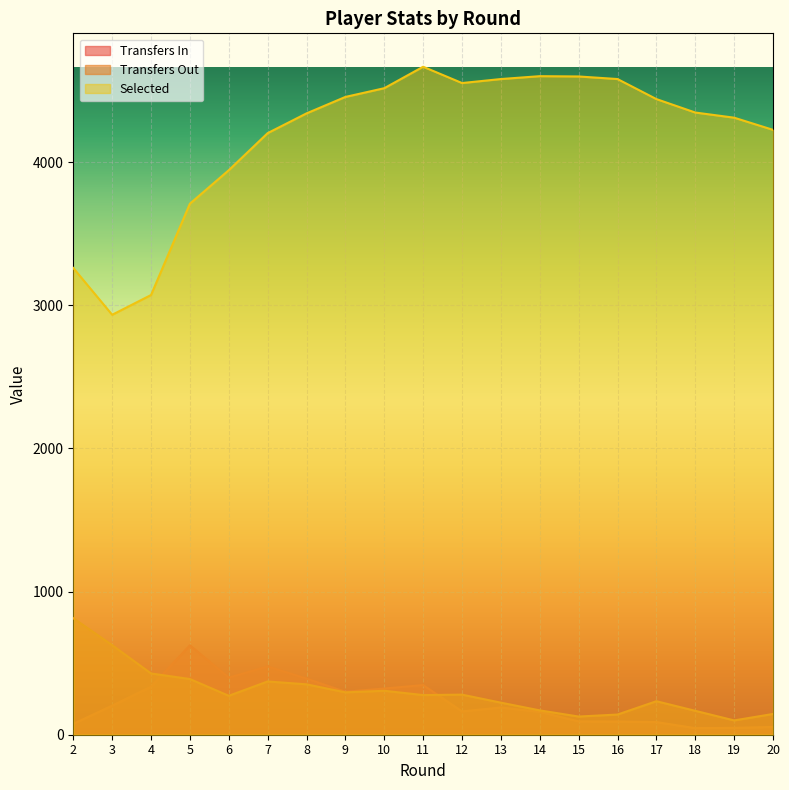

Where is the first local maximum for transfers_in?

5